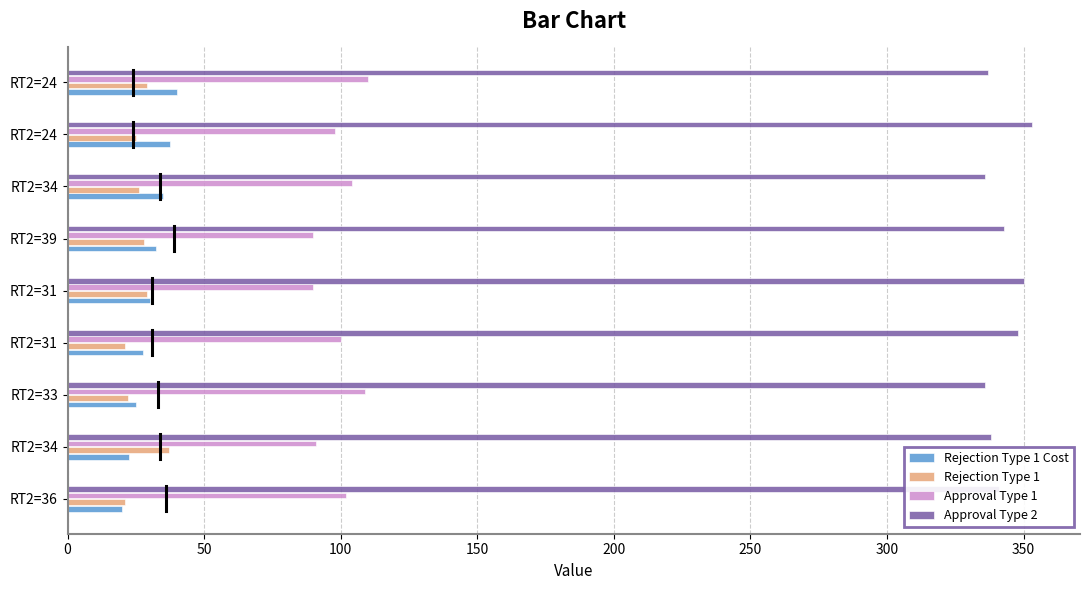

How many distinct data groups are displayed?

4